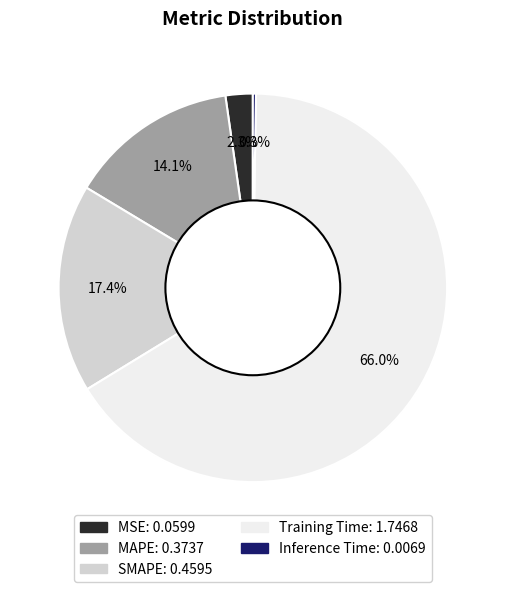

Is it true that MAPE is 14% of the pie?

True